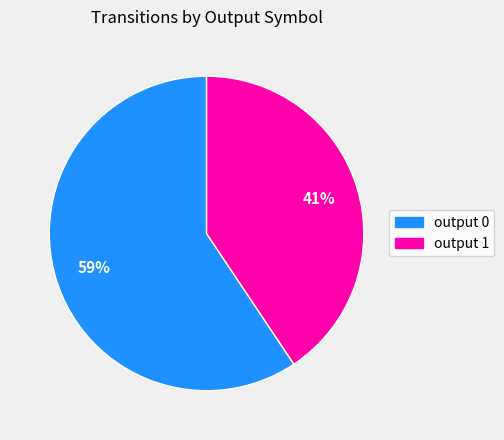

Does any single category account for the majority?

Yes